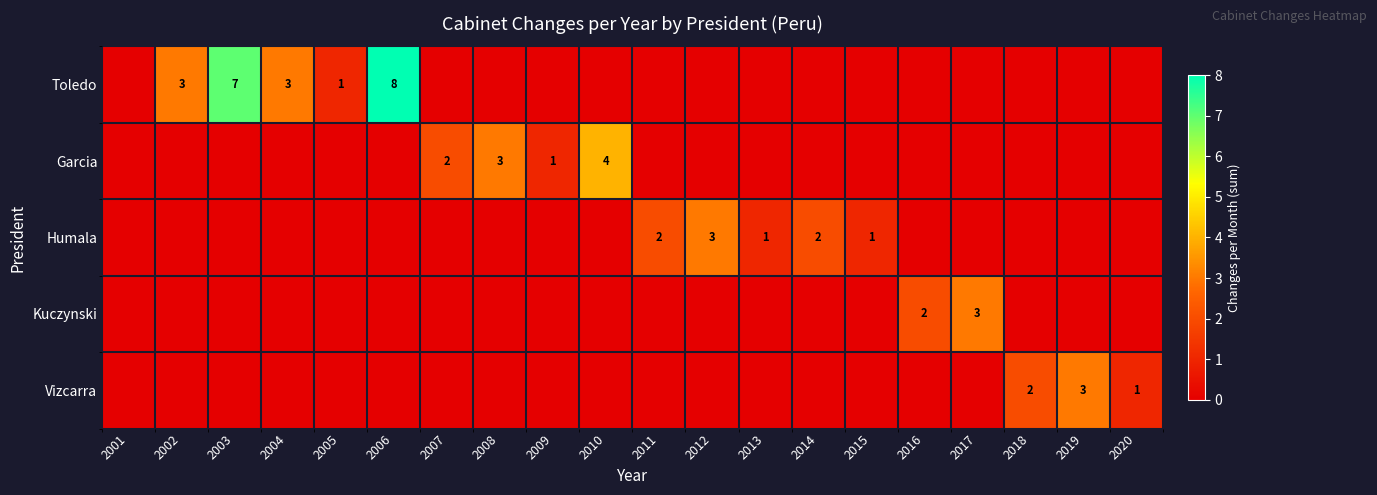

True or false: Garcia has a value of 0 at 2009.

False